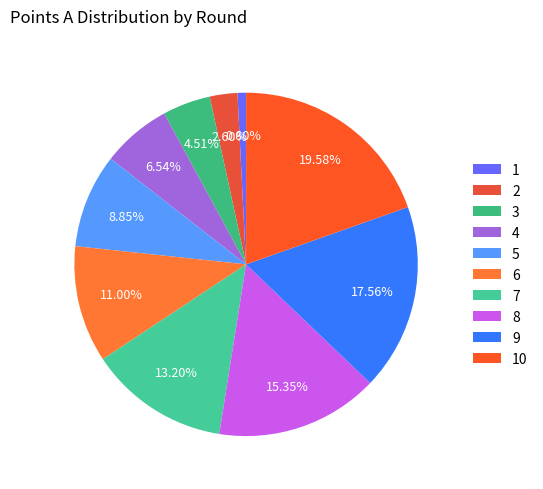

Does 6 represent more than half of the total?

No